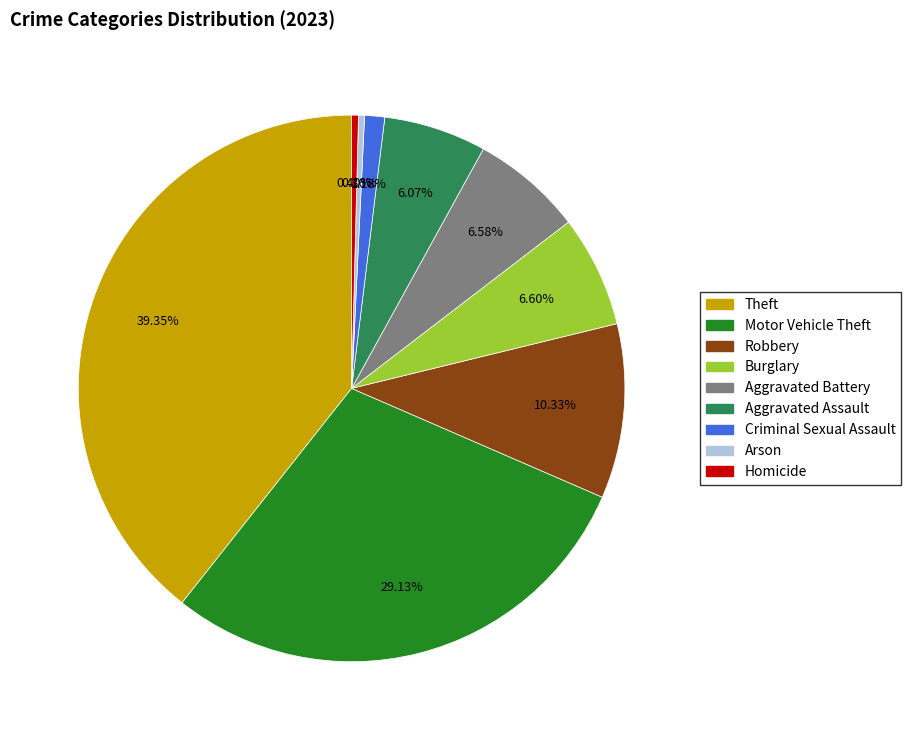

True or false: Burglary accounts for 1% of the total.

False